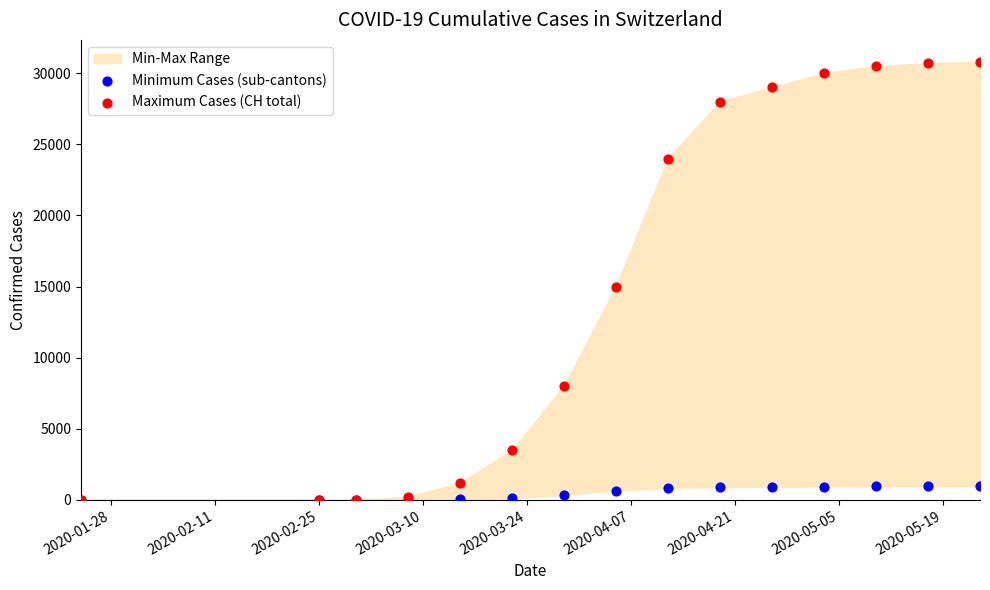

In the Maximum Cases (CH total) series, what Y value is closest to 15400?

15000